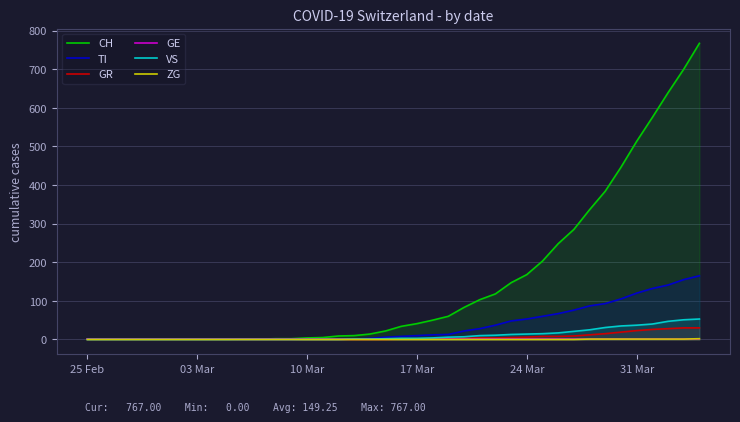

True or false: CH and GE intersect in this chart.

False